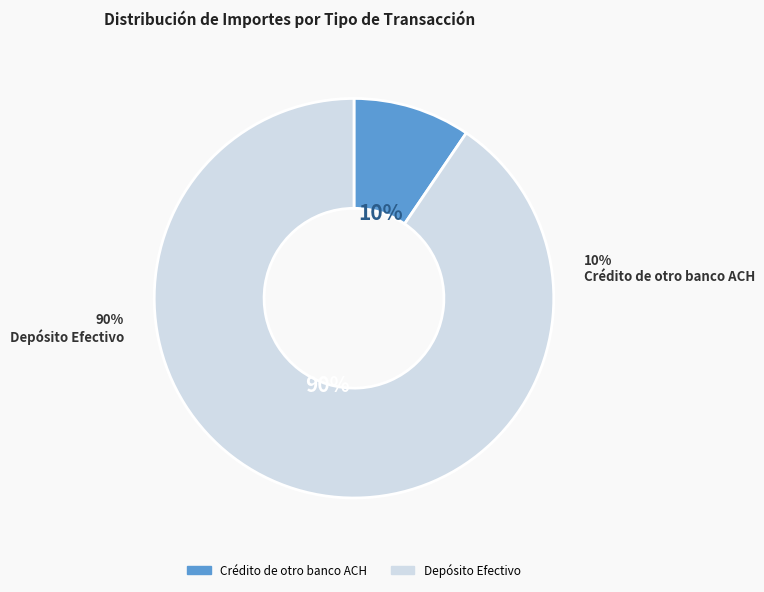

Is it true that Crédito de otro banco ACH is 10% of the pie?

True